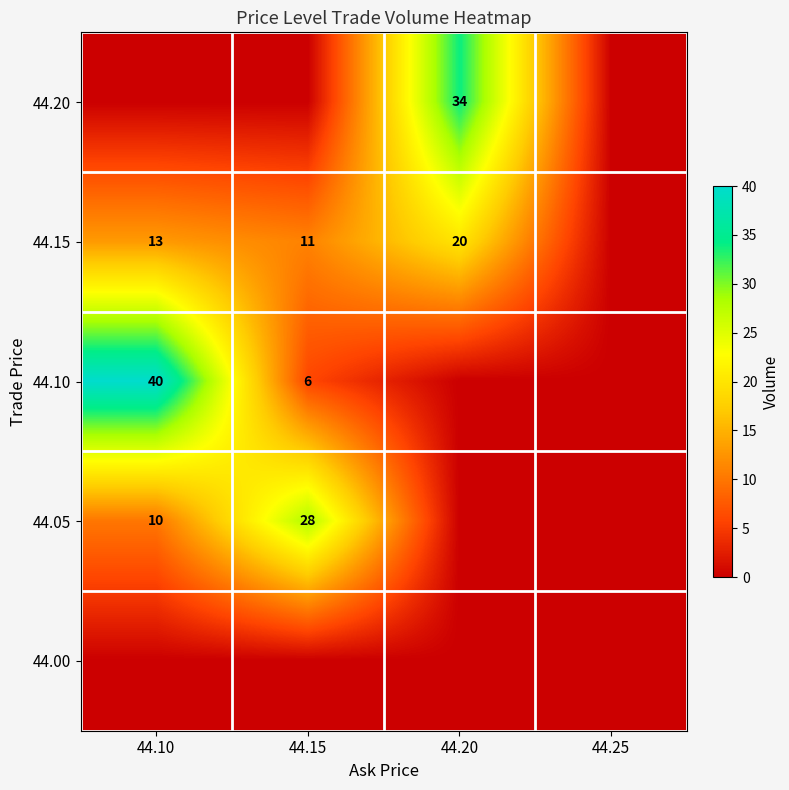

What is the difference between the highest and lowest values at 44.10?

40